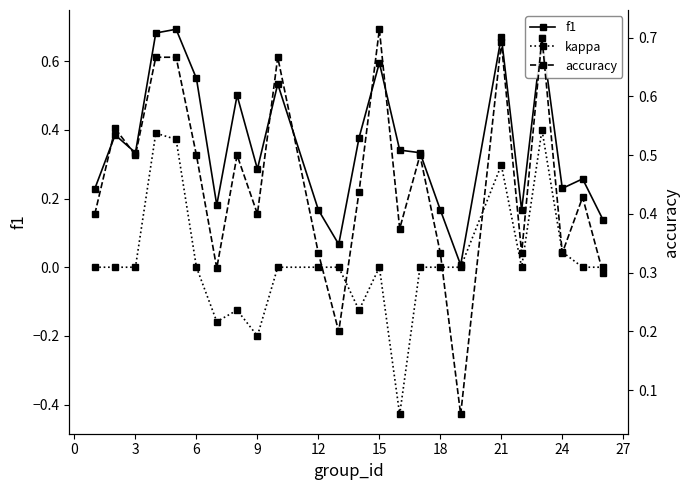

List the series in order of their overall mean, highest first.

accuracy, f1, kappa